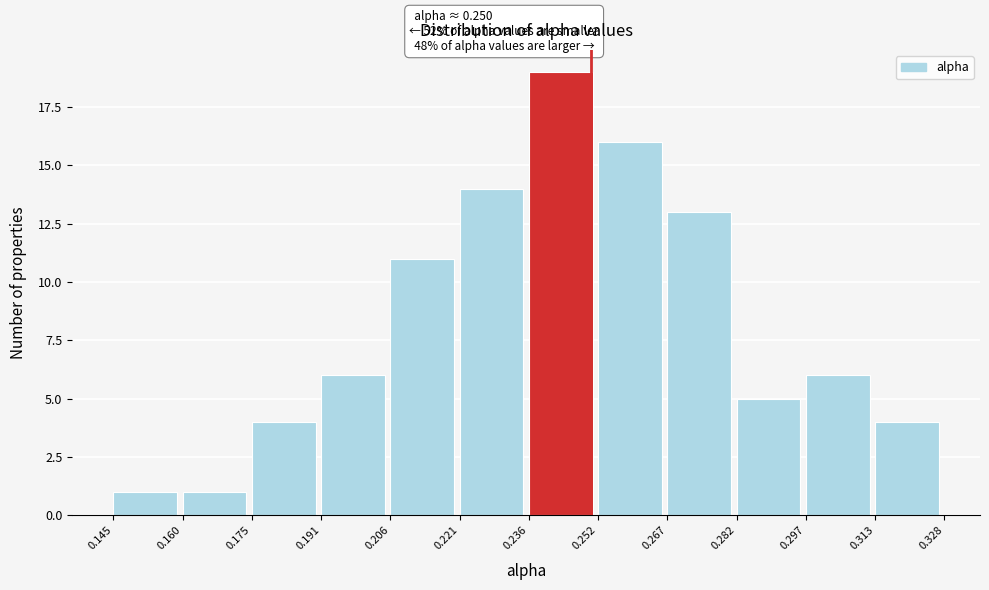

Over which range of the x-axis is the bar tallest?

0.236 to 0.252